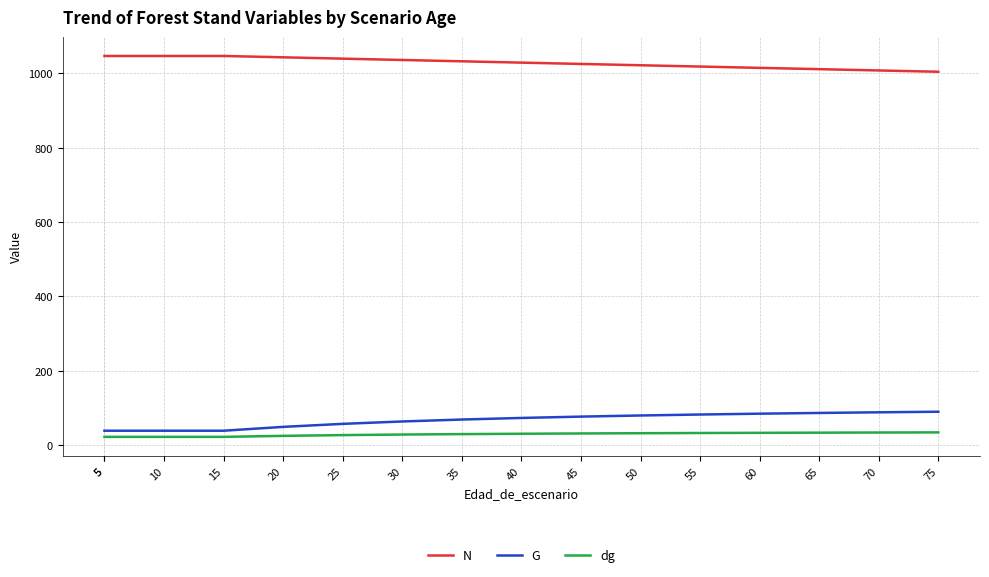

What is the total value across all series at 70?

1128.9